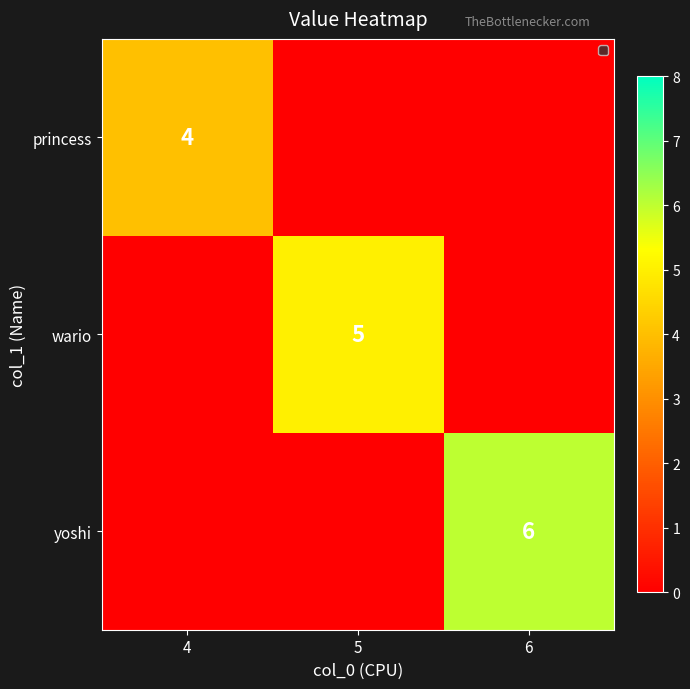

The value of yoshi at 6 is 6. True or false?

True